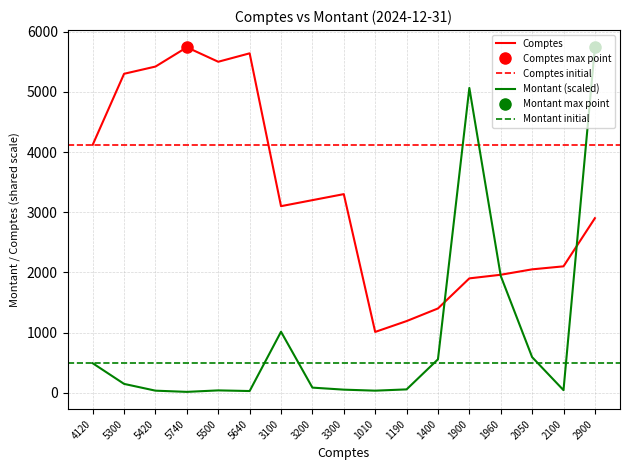

True or false: Montant has more than 1 points higher than both neighbors.

True